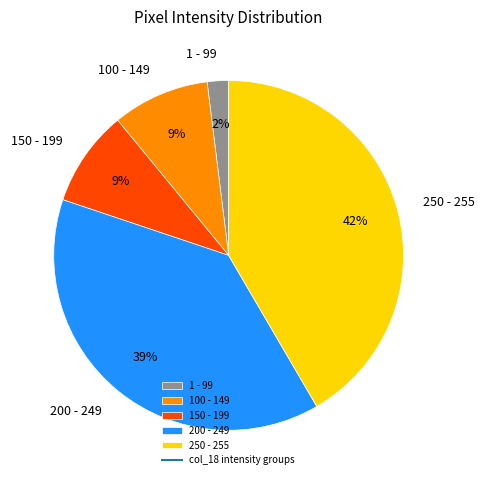

Does 100 - 149 represent more than half of the total?

No